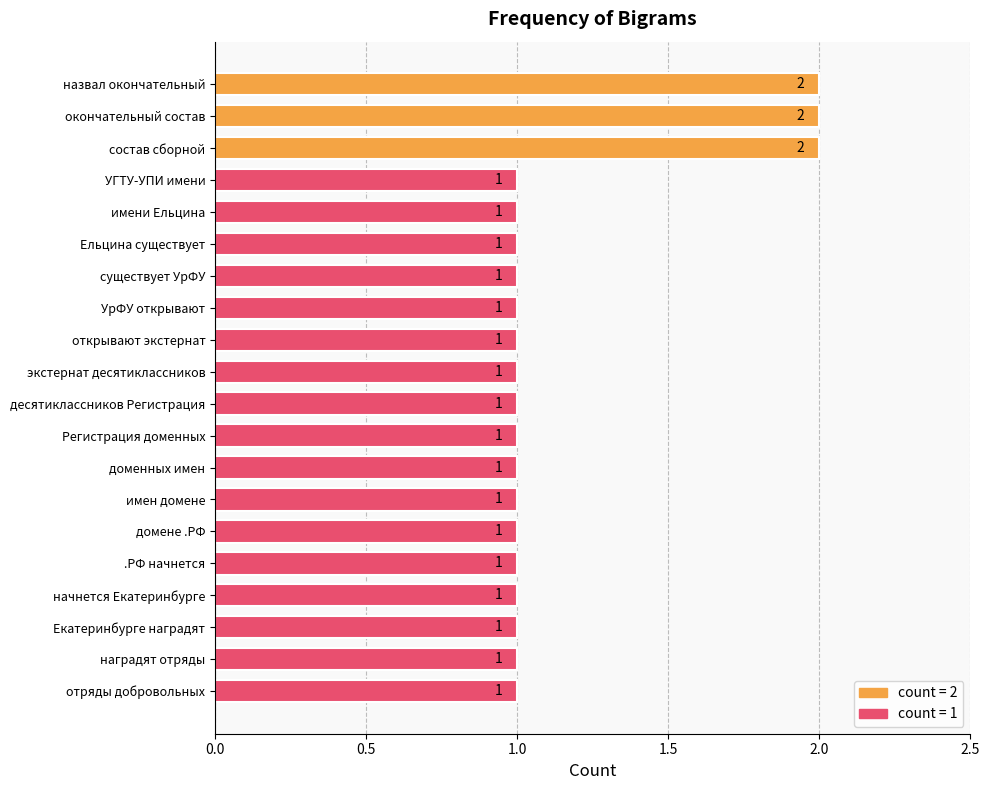

What is the maximum value shown in the chart?

2